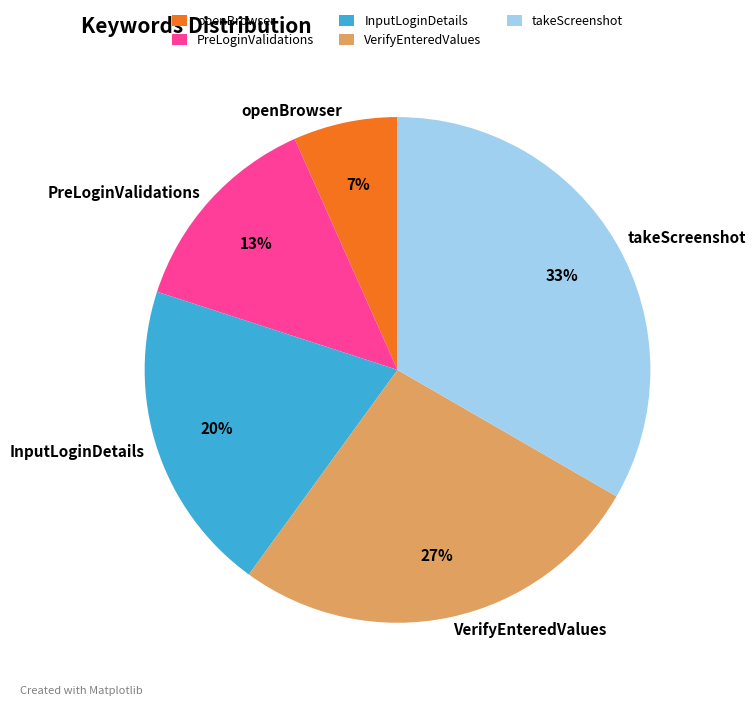

Is VerifyEnteredValues the majority of the pie?

No